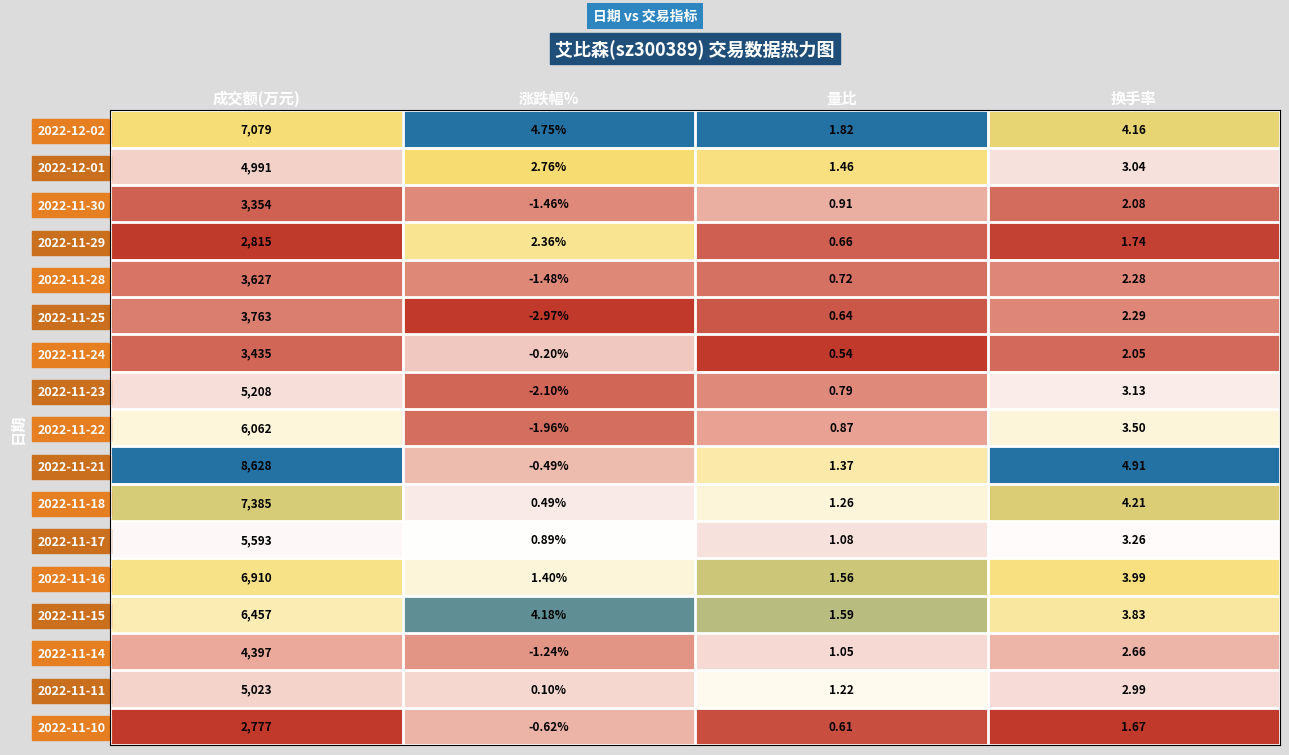

At how many categories does at least one series exceed 0?

4